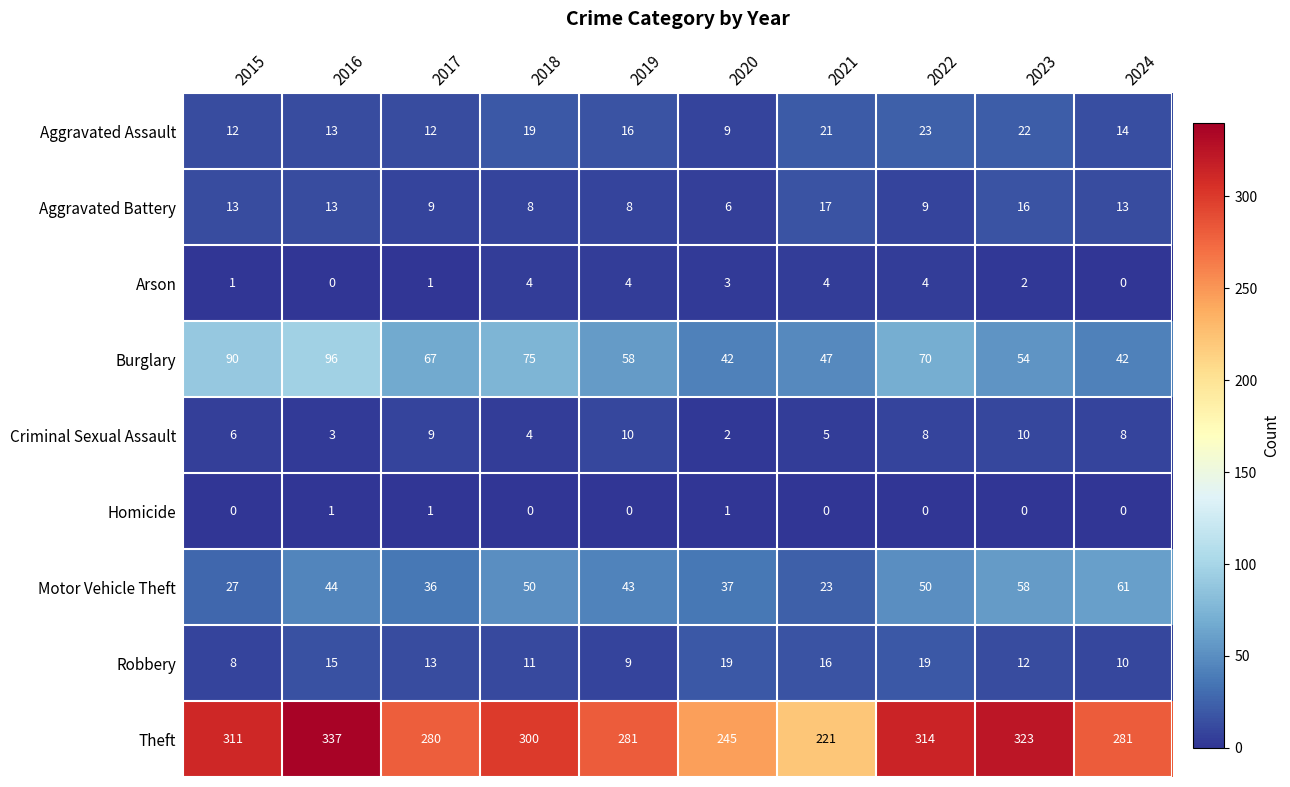

Is it true that Aggravated Assault equals 23 at 2022?

True